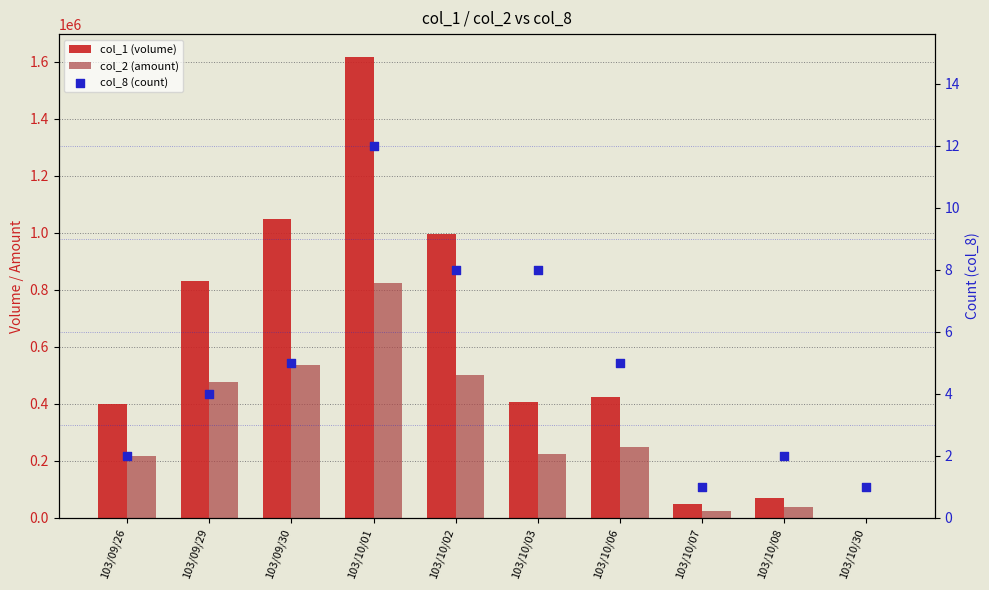

Which series reaches the maximum Y coordinate?

col_1 (volume)